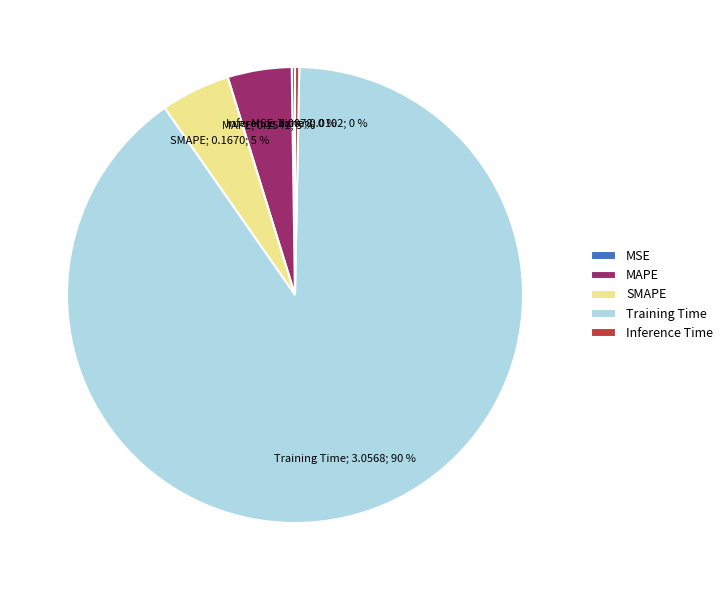

To the nearest percent, what is the average slice percentage?

20%